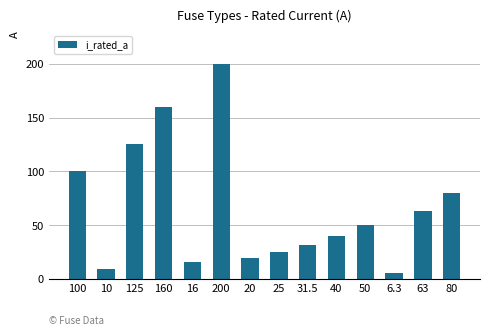

Reading right to left, list all the values displayed in this chart.

80=80.0	63=63.0	6.3=6.3	50=50.0	40=40.0	31.5=31.5	25=25.0	20=20.0	200=200.0	16=16.0	160=160.0	125=125.0	10=10.0	100=100.0